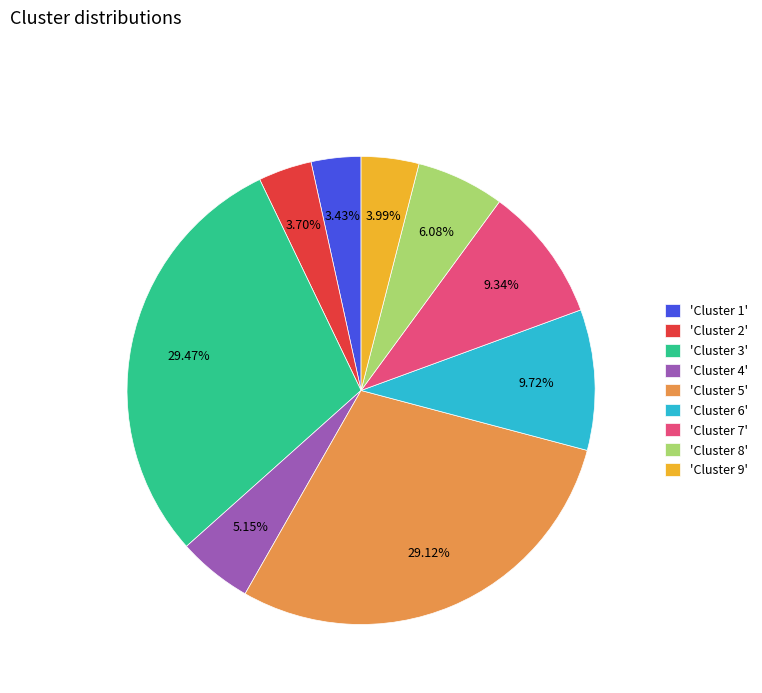

Combined, do 'Cluster 6' and 'Cluster 8' account for over 50%?

No